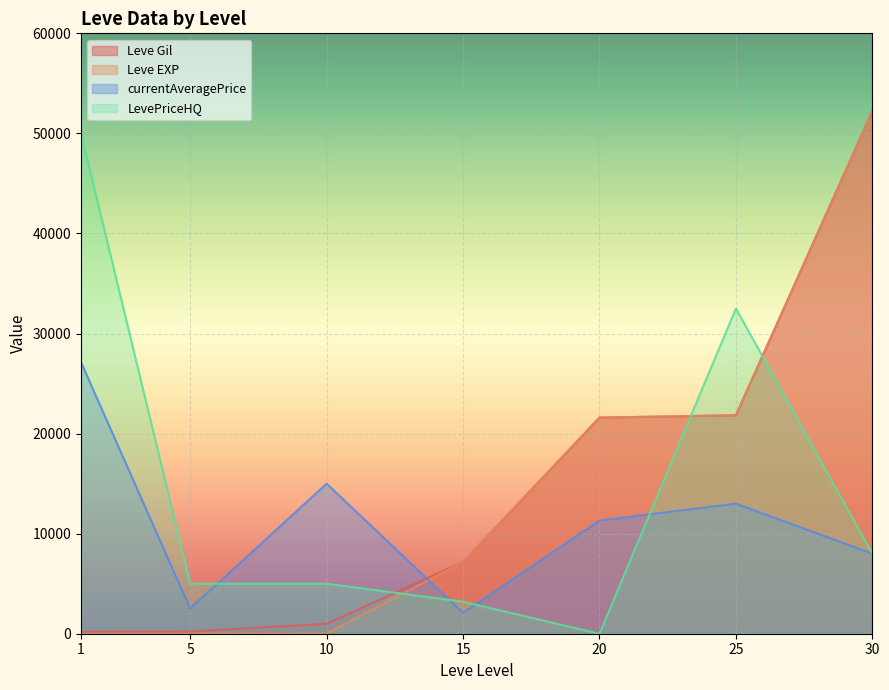

The value of Leve Gil at 5 is 59. True or false?

False